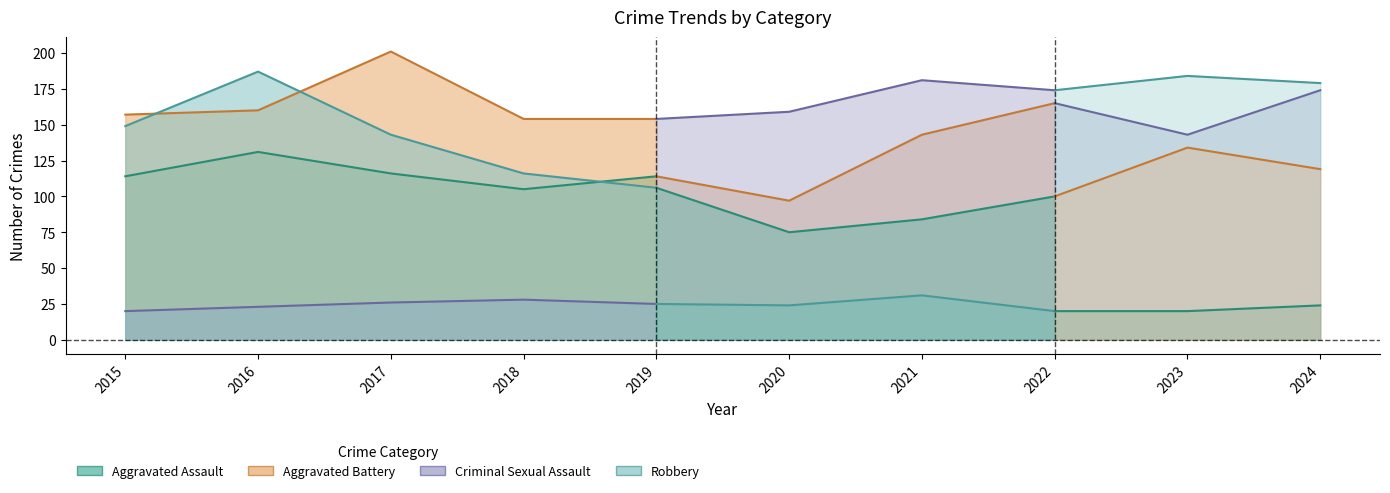

Where is the first local maximum for Robbery?

2016